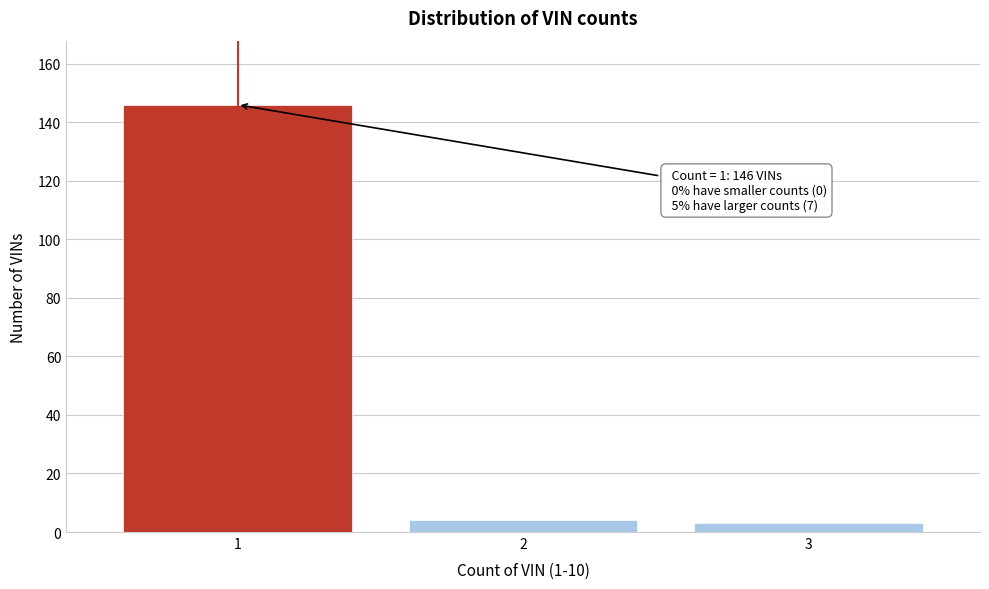

Reading left to right, extract all data points from this chart.

1=146	2=4	3=3